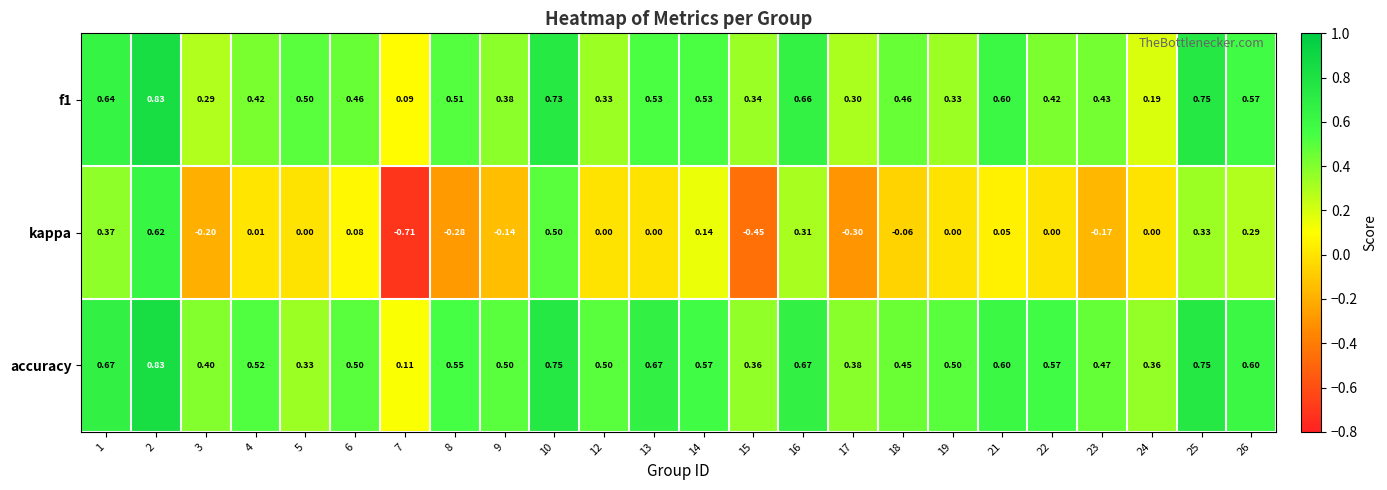

Is the value of kappa at 2 greater than the value of f1 at 26?

Yes